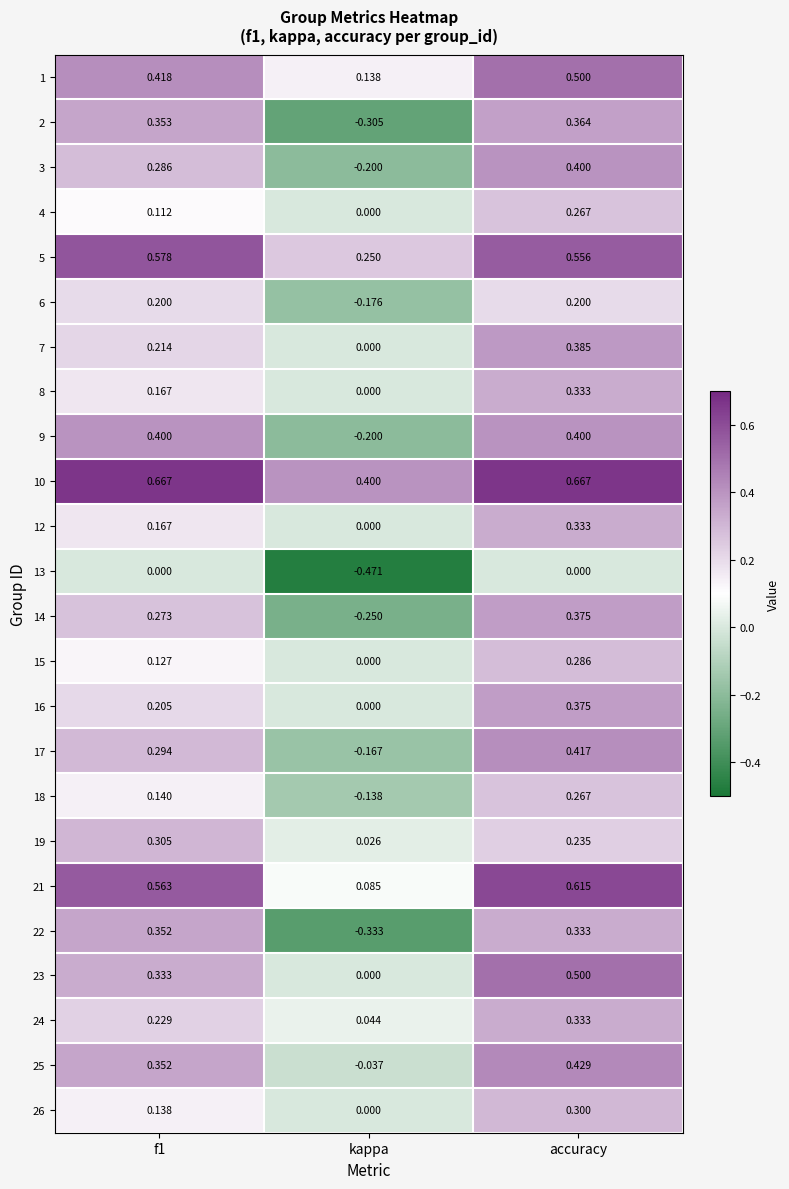

At which label is 4 closest to 0?

kappa